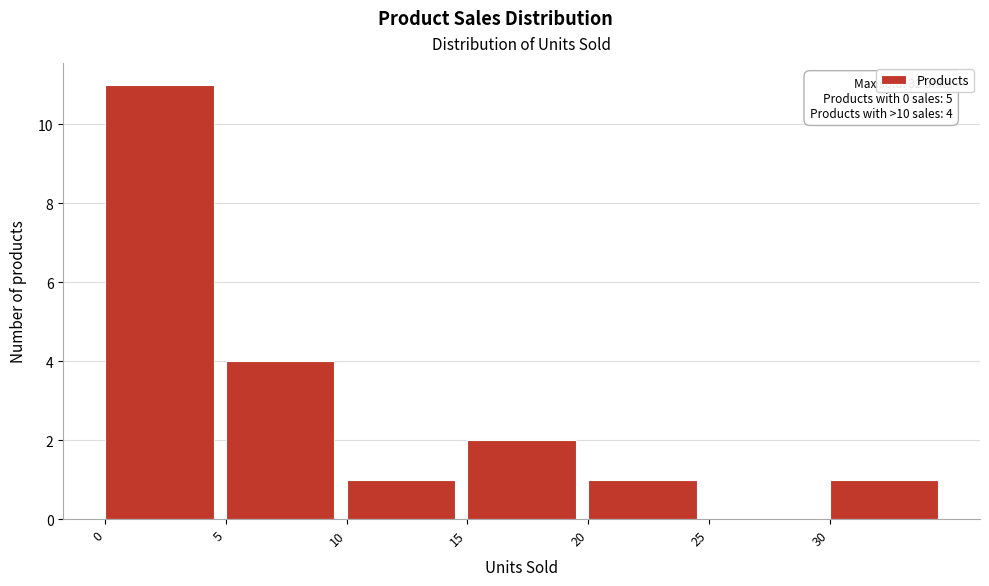

Which range on the x-axis has the tallest bar?

0 to 5